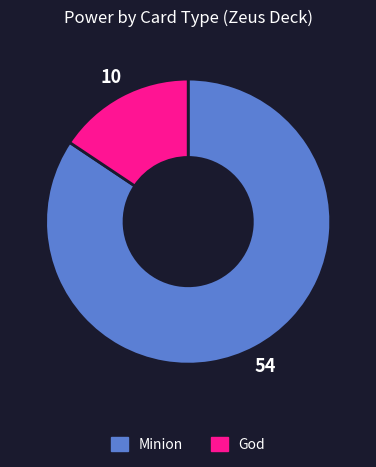

What is the majority slice?

Minion